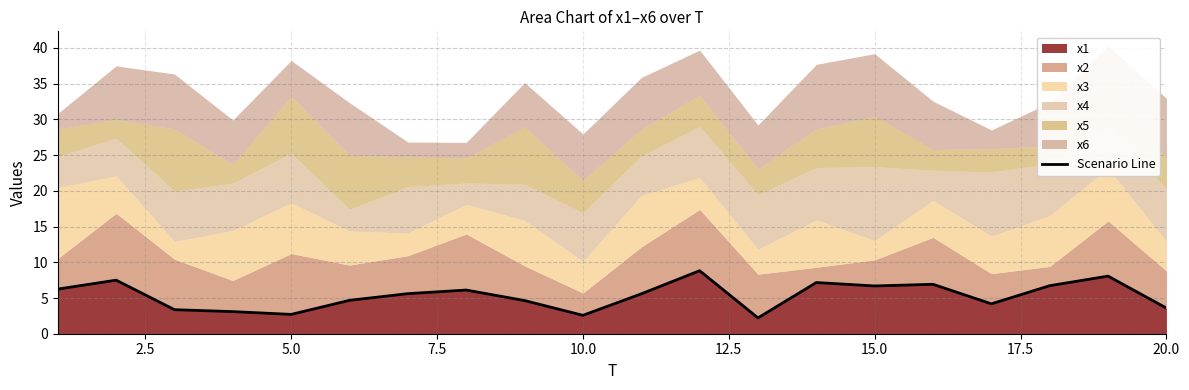

What is the highest value of the x1 series?

8.8